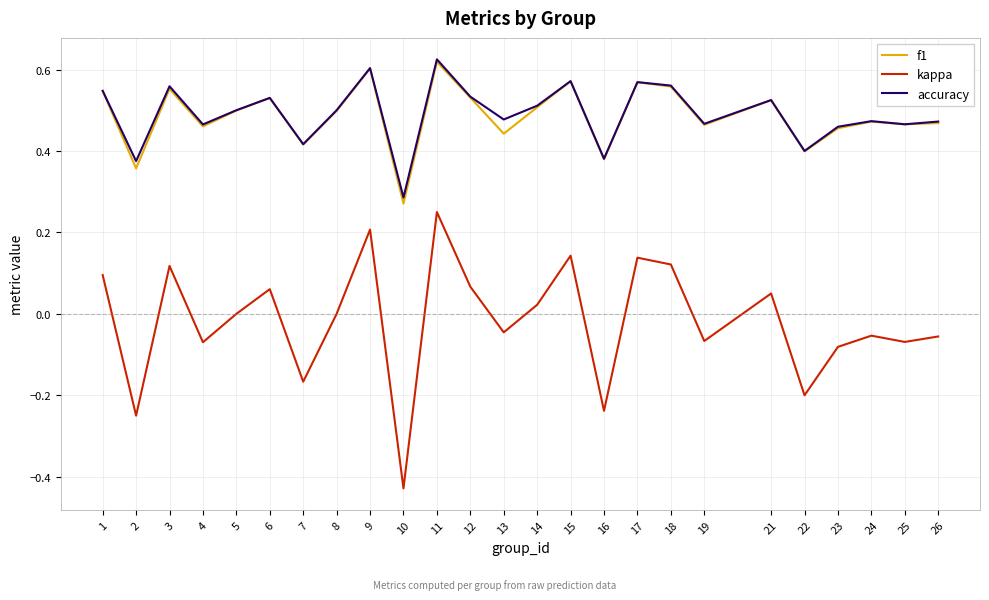

How many lines are shown in the chart?

3